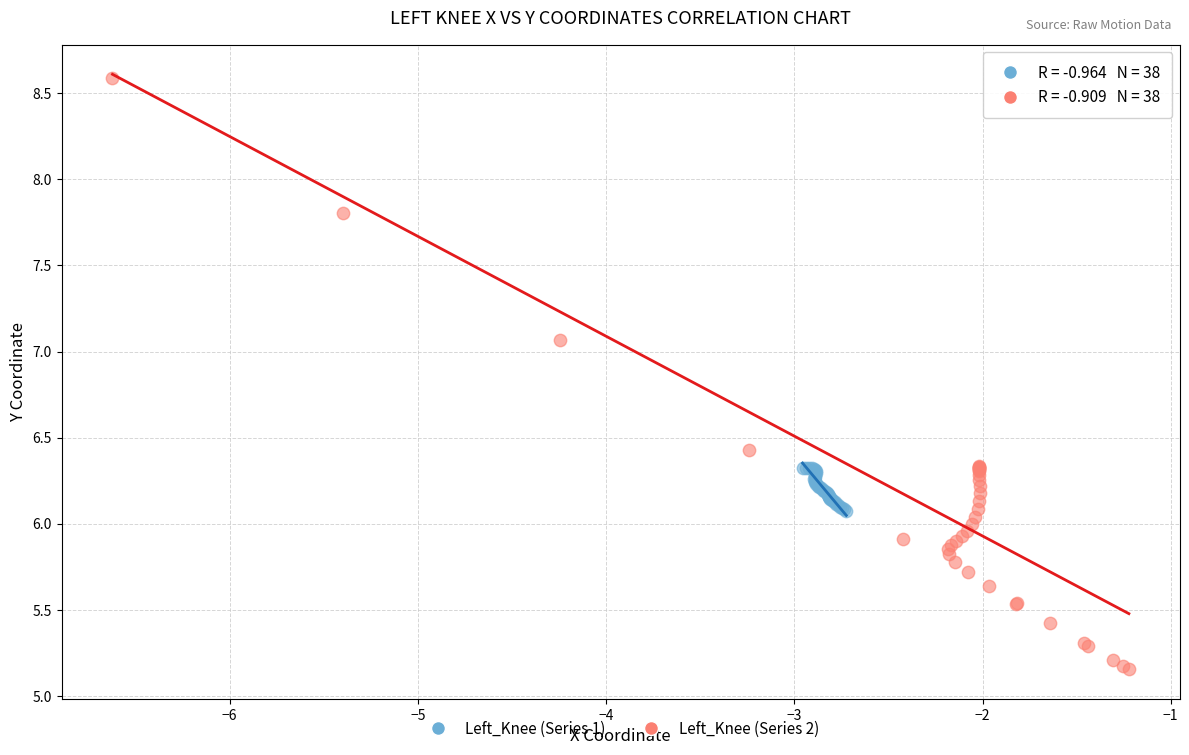

Which series has the widest spread of Y values?

Left_Knee (Series 2)